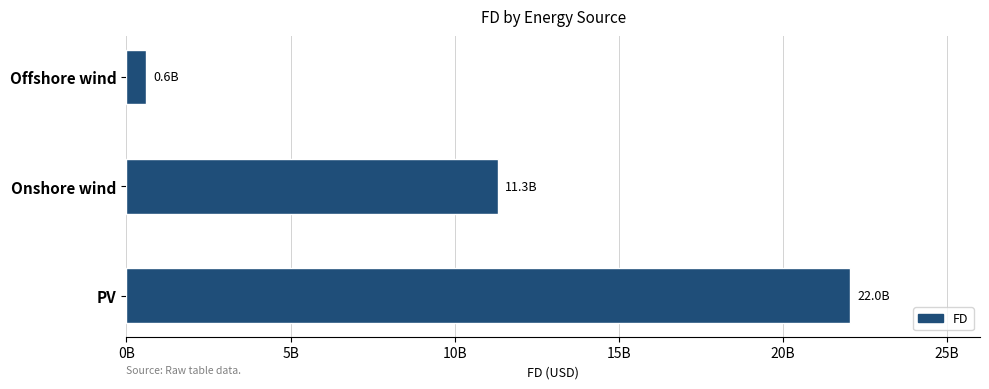

Does the chart contain any negative values?

No